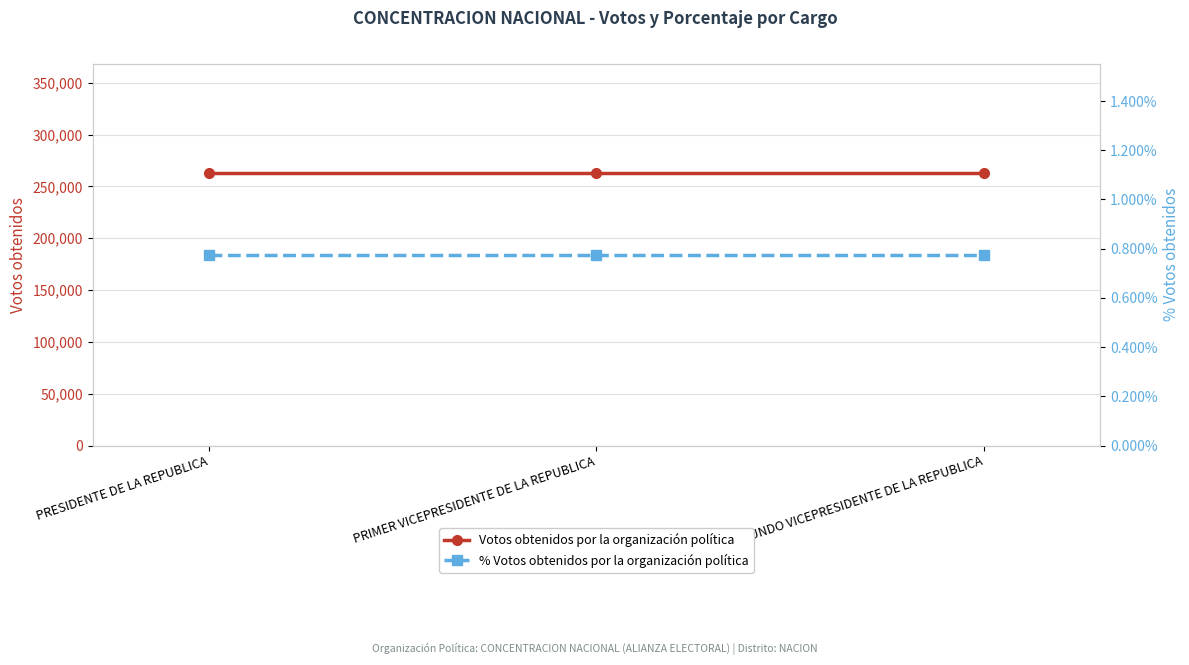

What is the label of the 2nd point from the left?

PRIMER VICEPRESIDENTE DE LA REPUBLICA